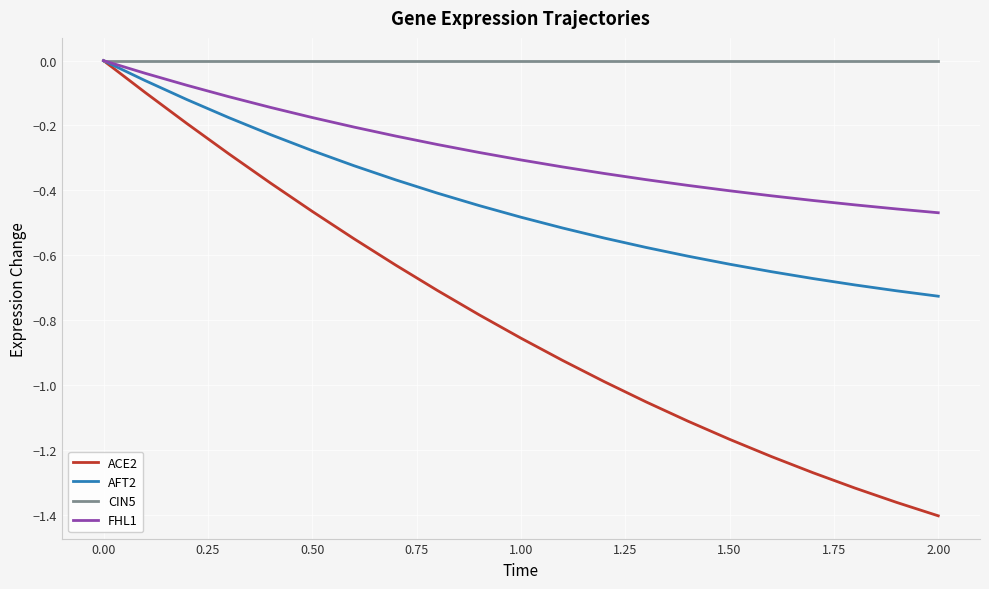

Which series has the widest spread of values?

ACE2